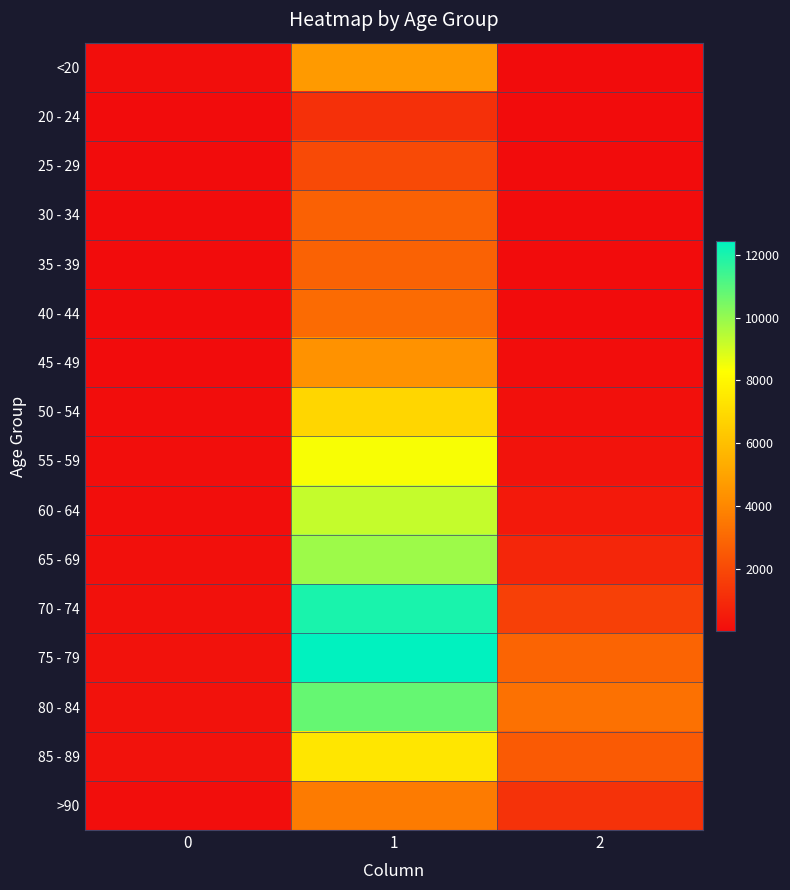

Count the number of categories in the chart.

3